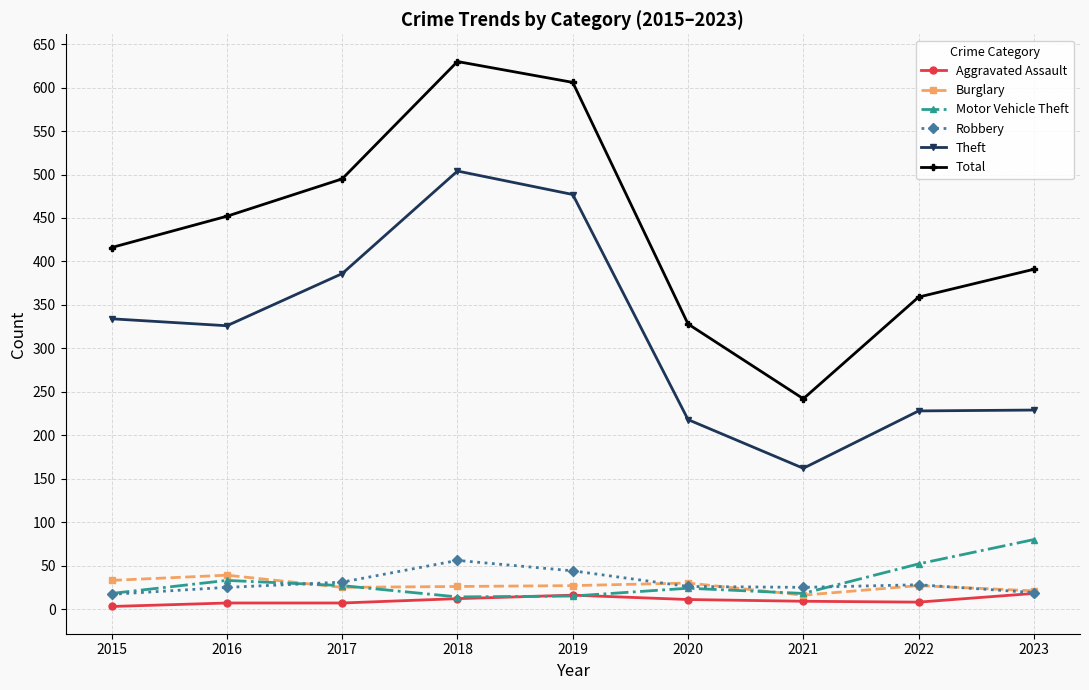

What is the maximum value for Theft?

504